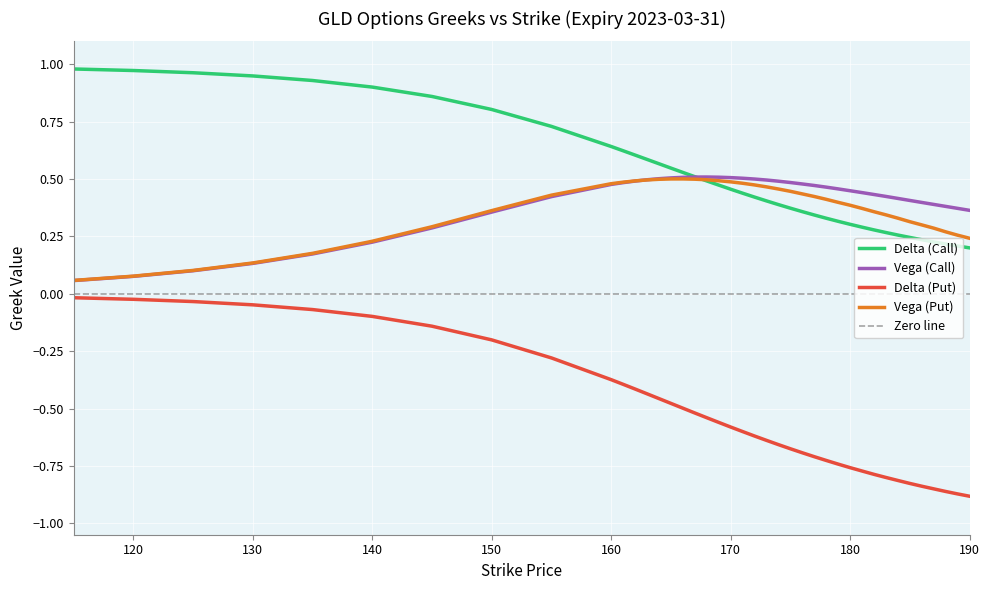

What is the lowest value of the vega_C series?

0.1